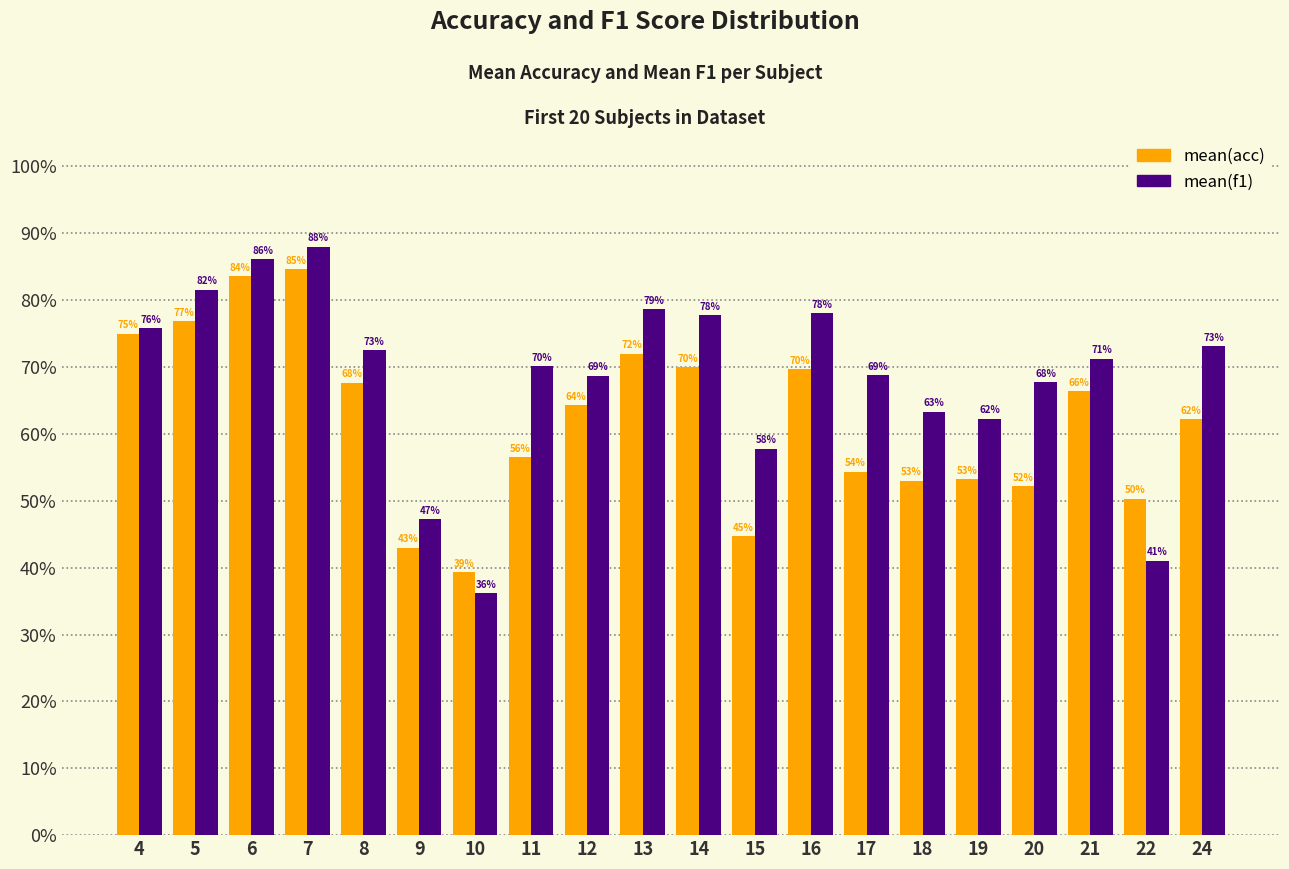

Which series changed the most between 11 and 22?

mean(f1)